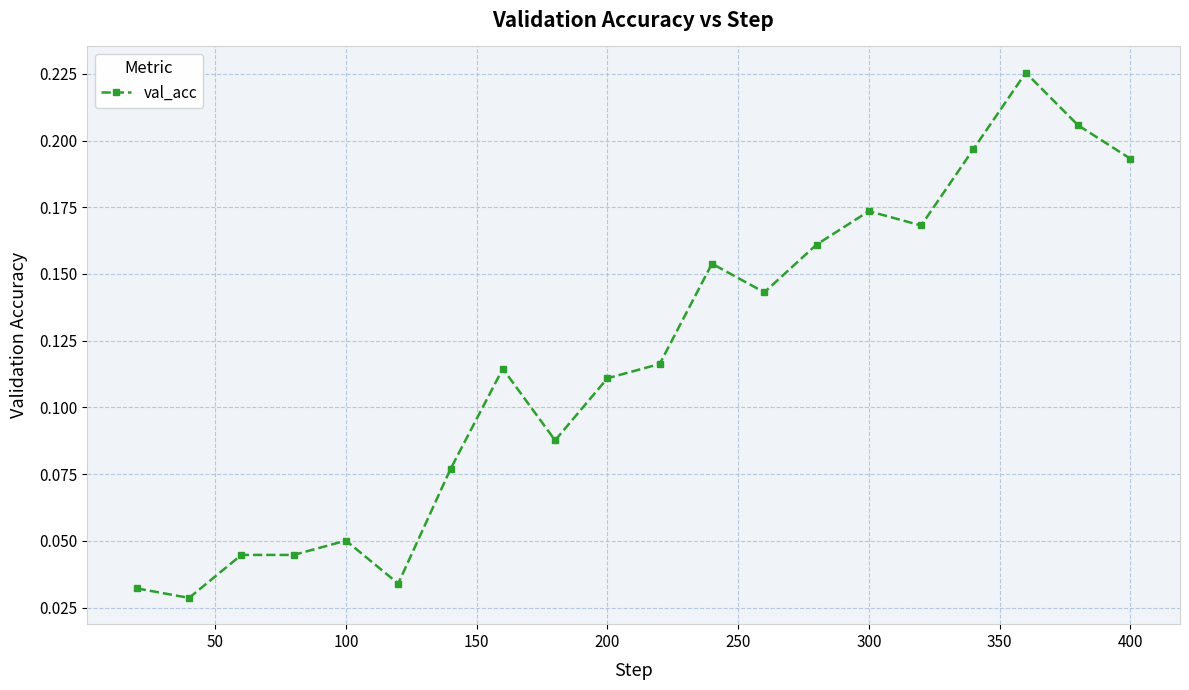

True or false: the data has more than 1 interior local peaks.

True